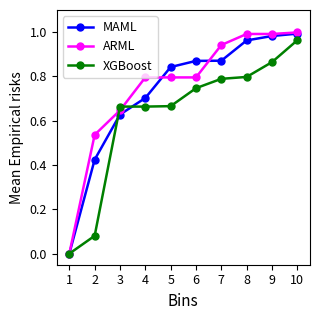

At 6, list the series in order from smallest to largest.

XGBoost, ARML, MAML